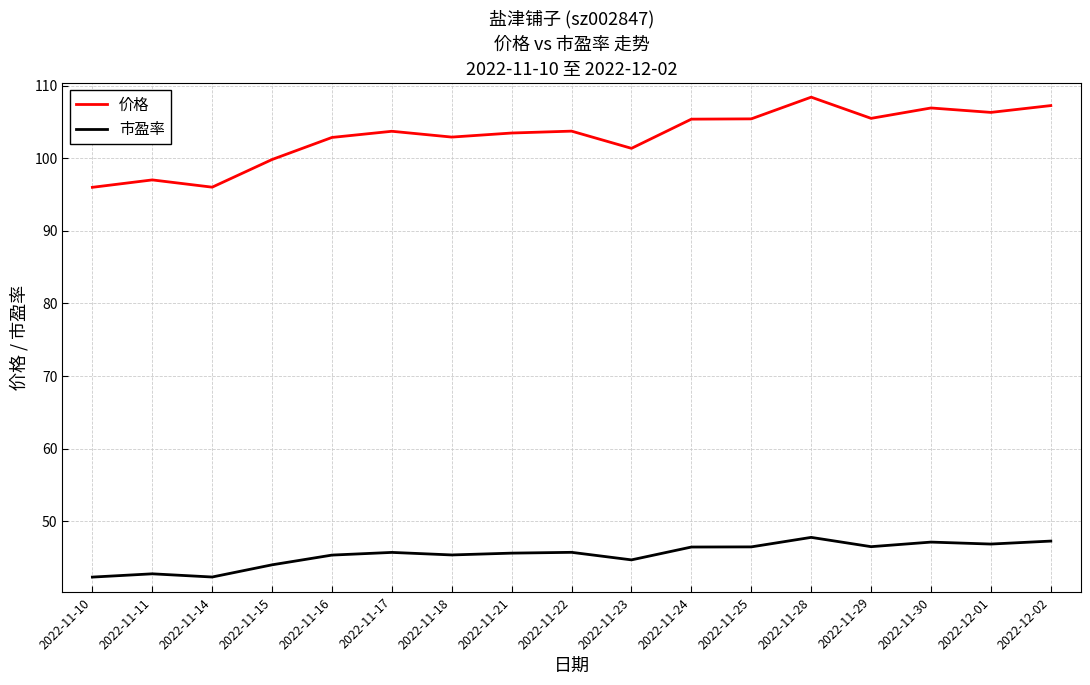

List the series in order of their overall mean, lowest first.

市盈率, 价格